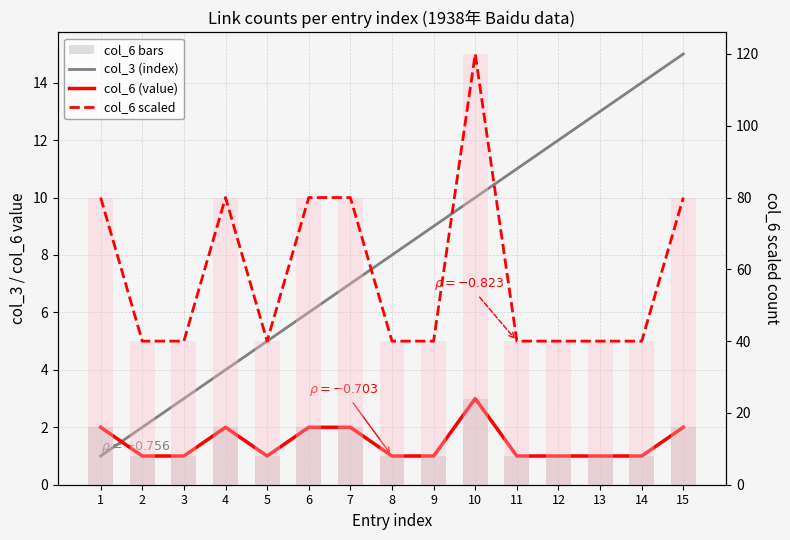

What is the difference between the highest and lowest values at 14?

39